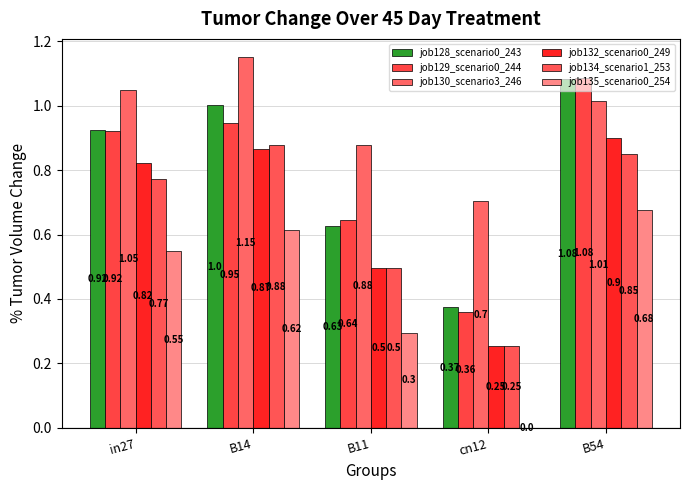

How many data points in job135_scenario0_254 are above 0?

4